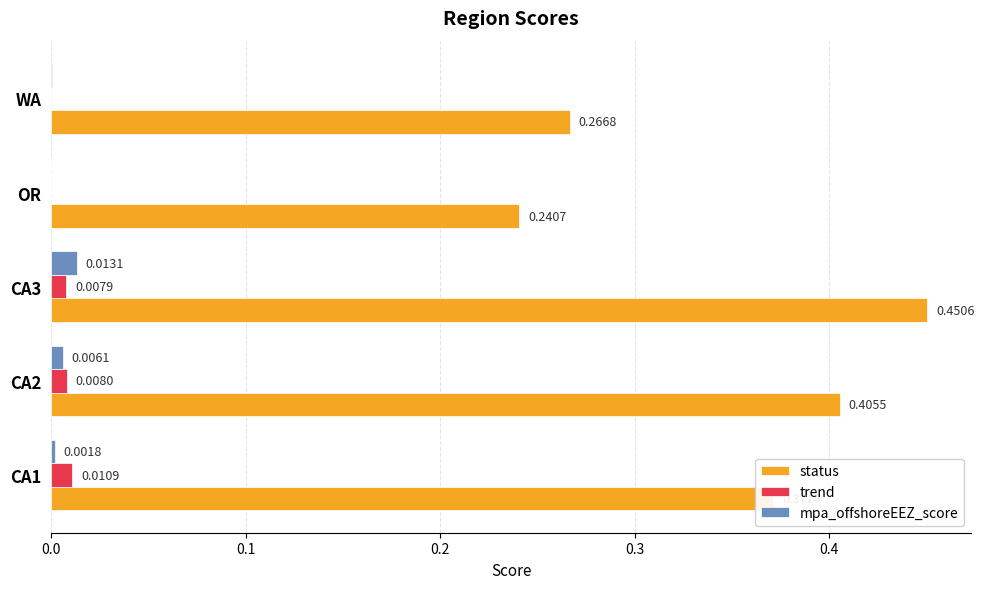

At which category is the sum across all series the highest?

CA3